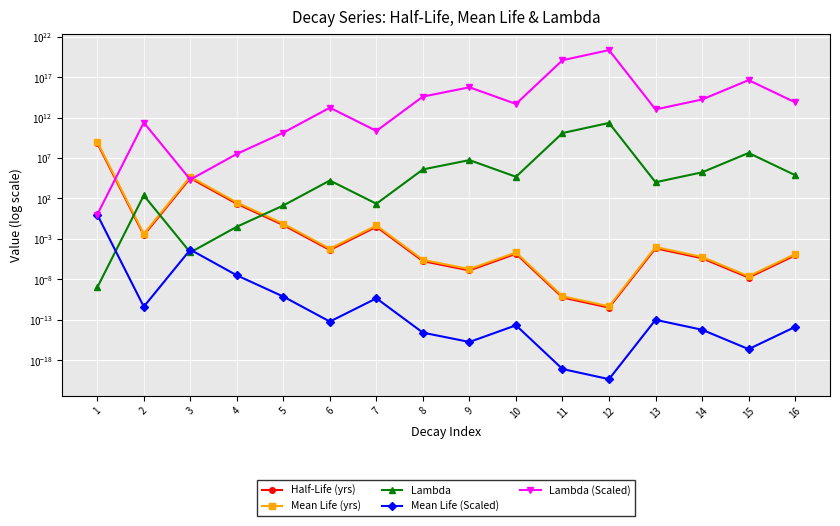

At which label is Mean Life (Scaled) closest to 0?

12